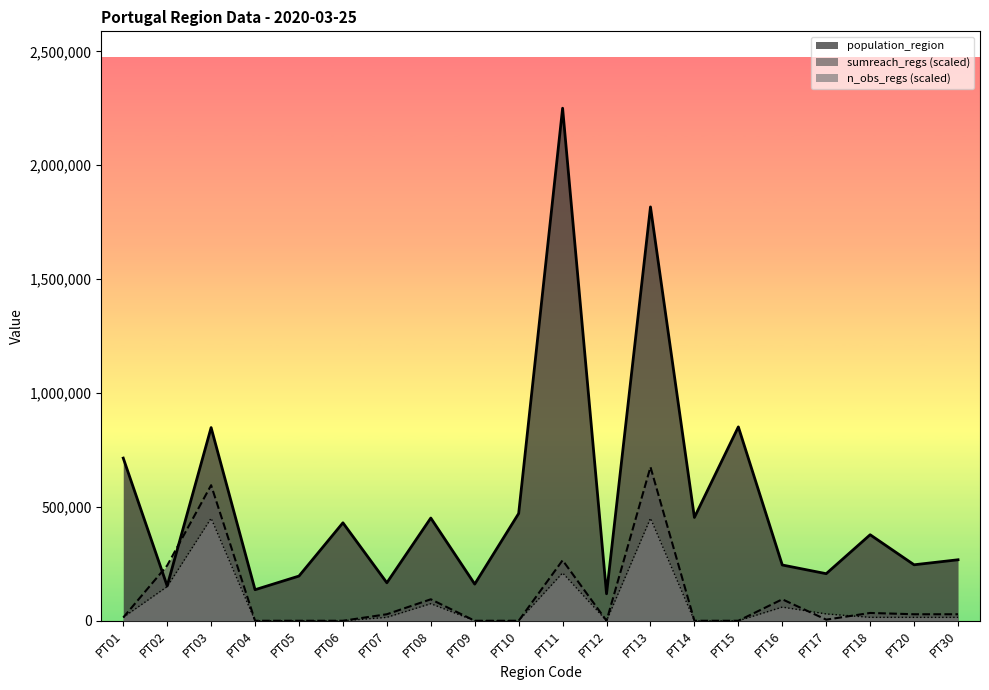

Rank the categories by population_region value from lowest to highest.

PT12, PT04, PT02, PT09, PT07, PT05, PT17, PT16, PT20, PT30, PT18, PT06, PT08, PT14, PT10, PT01, PT03, PT15, PT13, PT11